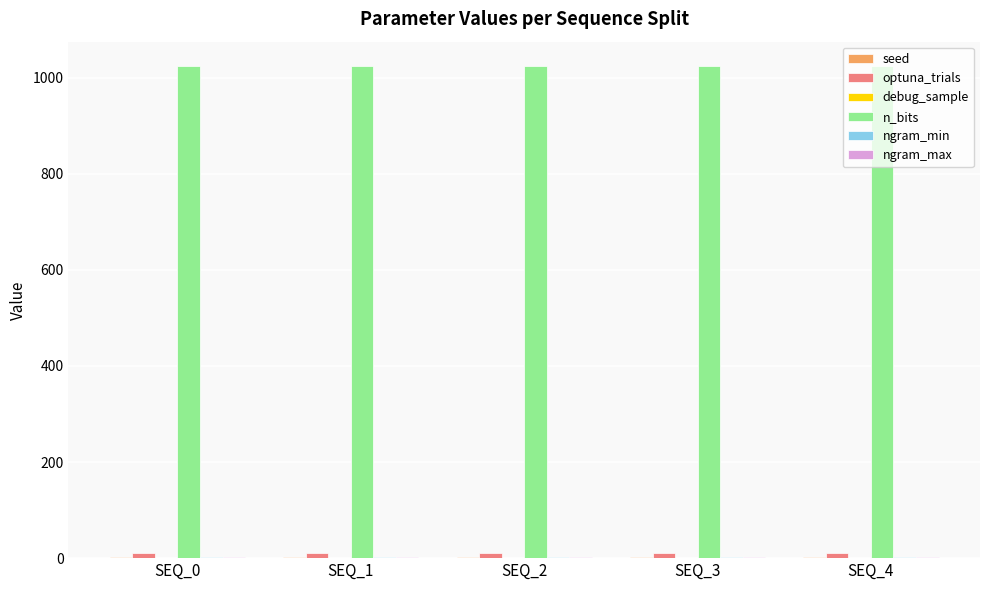

What is the maximum value shown in the chart?

1024.0